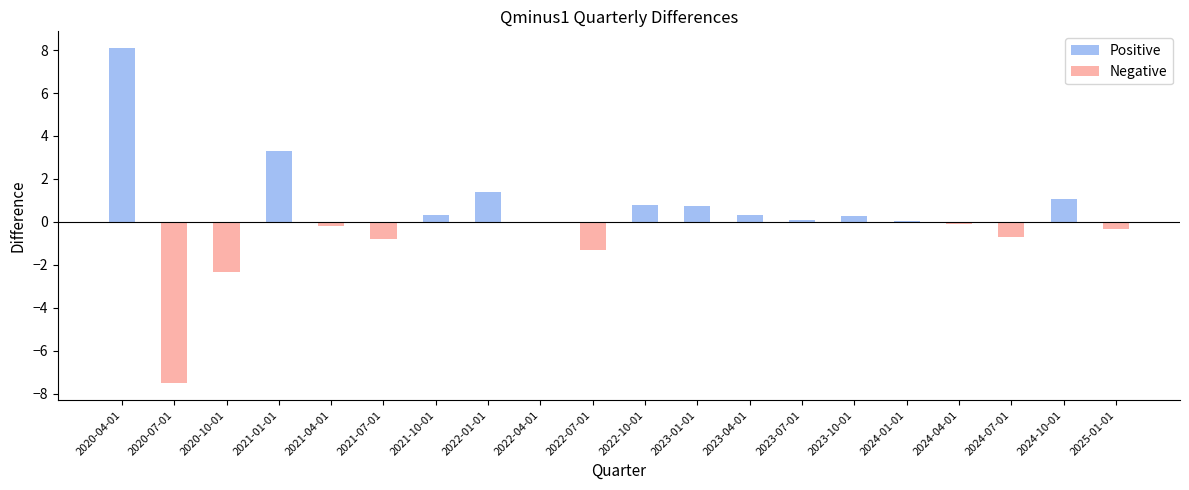

Reading right to left, extract all data points from this chart.

-0.3	1.1	-0.7	-0.1	0.0	0.3	0.1	0.3	0.7	0.8	-1.3	-0.0	1.4	0.3	-0.8	-0.2	3.3	-2.3	-7.5	8.1